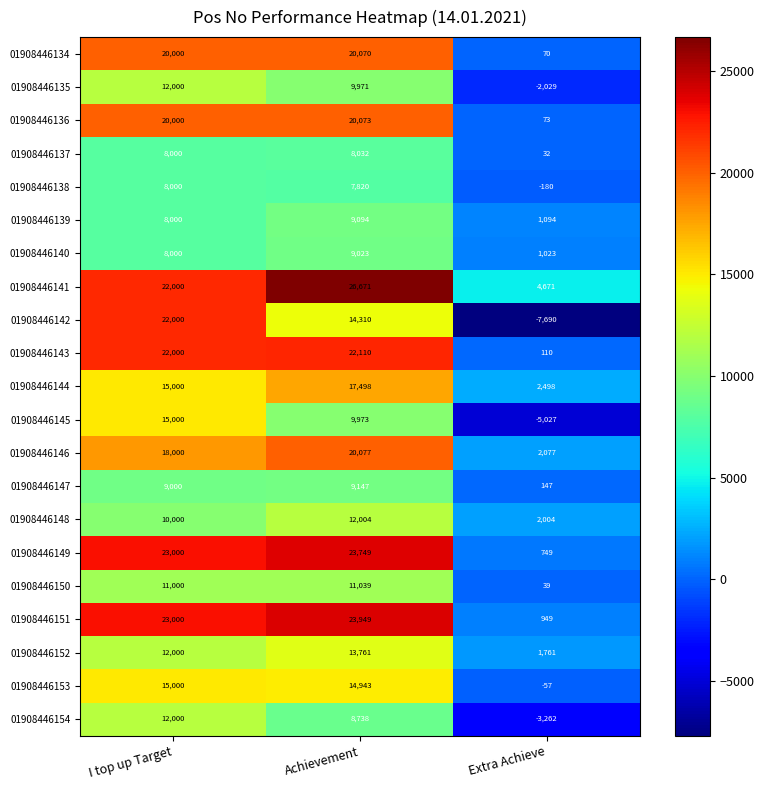

Rank the series at Achievement from lowest to highest value.

01908446138, 01908446137, 01908446154, 01908446140, 01908446139, 01908446147, 01908446135, 01908446145, 01908446150, 01908446148, 01908446152, 01908446142, 01908446153, 01908446144, 01908446134, 01908446136, 01908446146, 01908446143, 01908446149, 01908446151, 01908446141